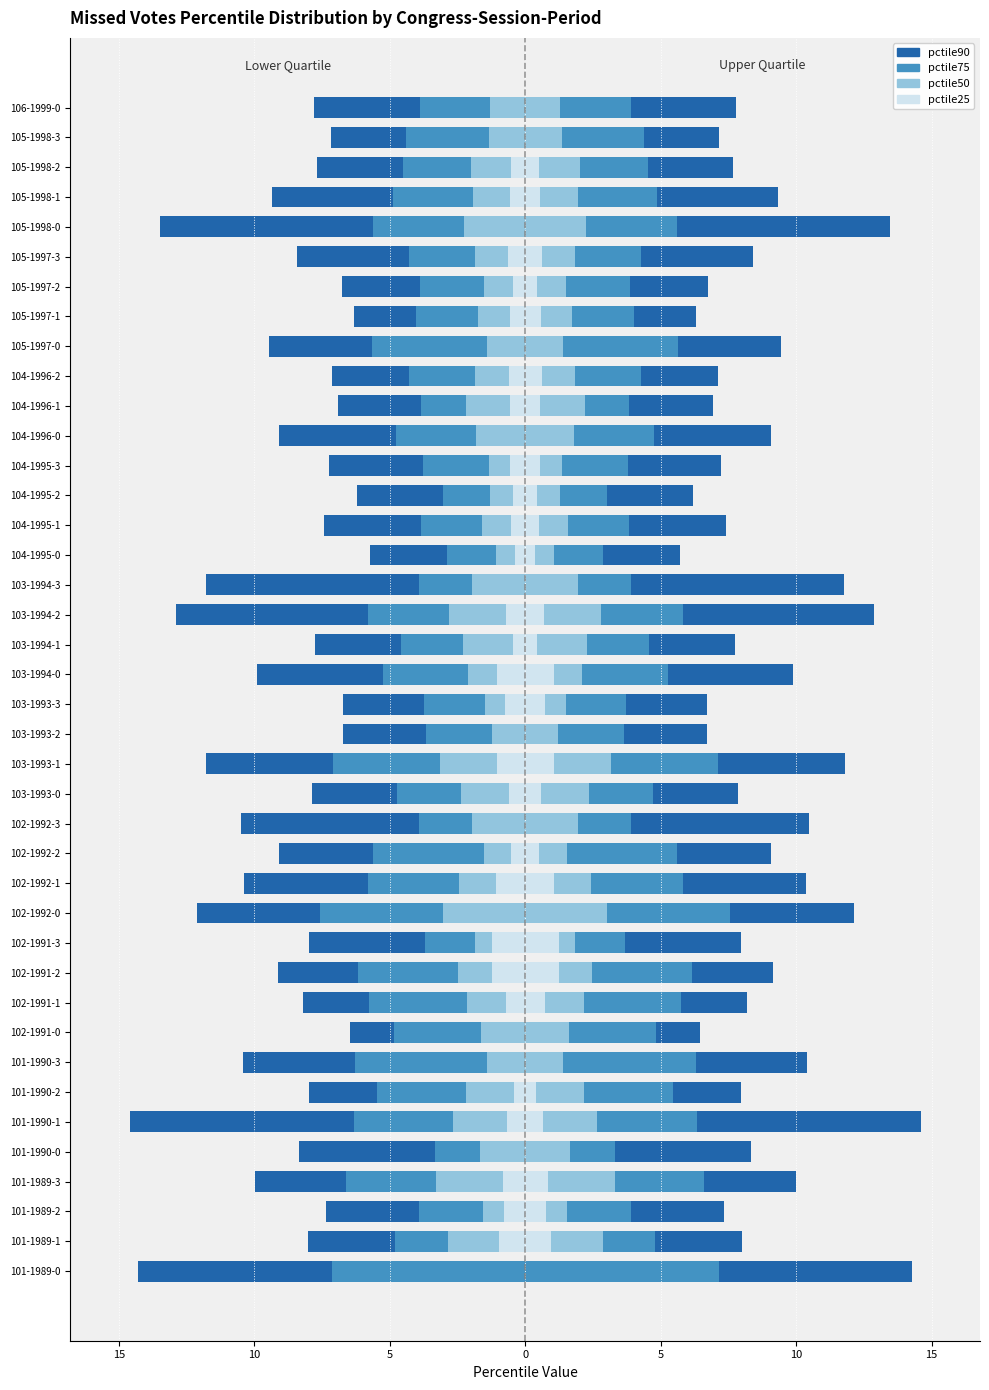

How many series are shown in this chart?

4